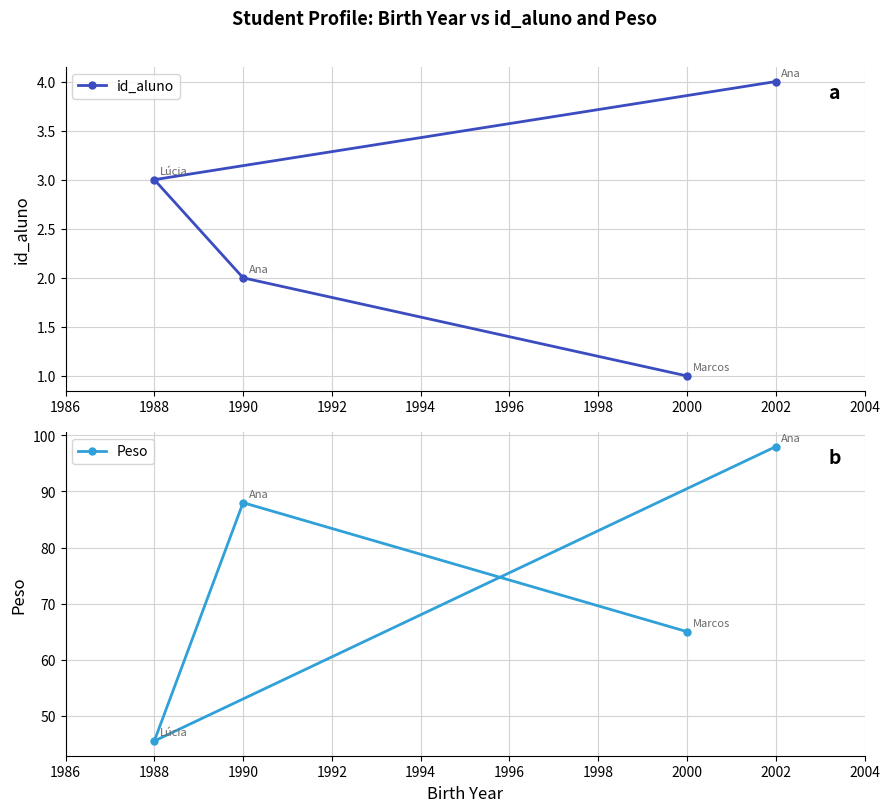

What is the sum of all Peso values?

296.5